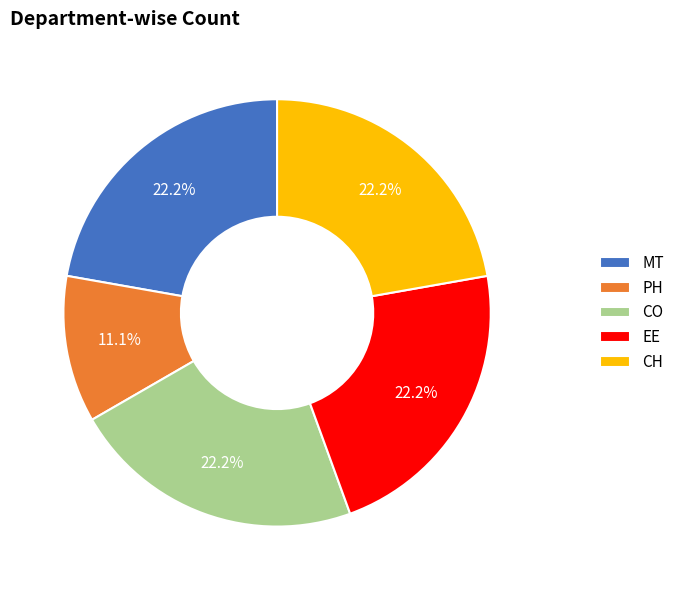

What is the ratio of the value at CO to the value at MT?

1.0